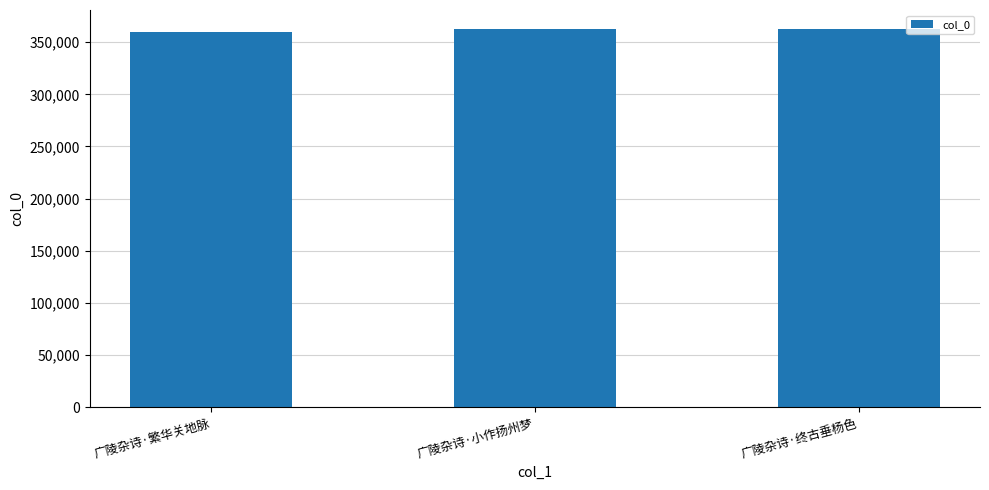

Approximately how many times larger is the value at 广陵杂诗·终古垂杨色 compared to 广陵杂诗·小作扬州梦?

1.0